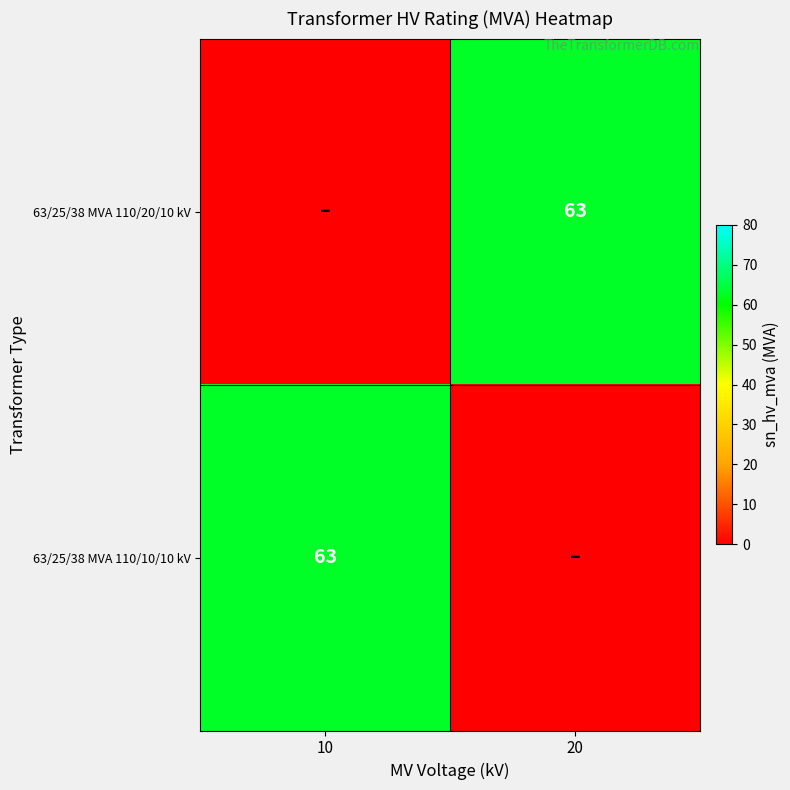

At which category is the sum across all series the highest?

10